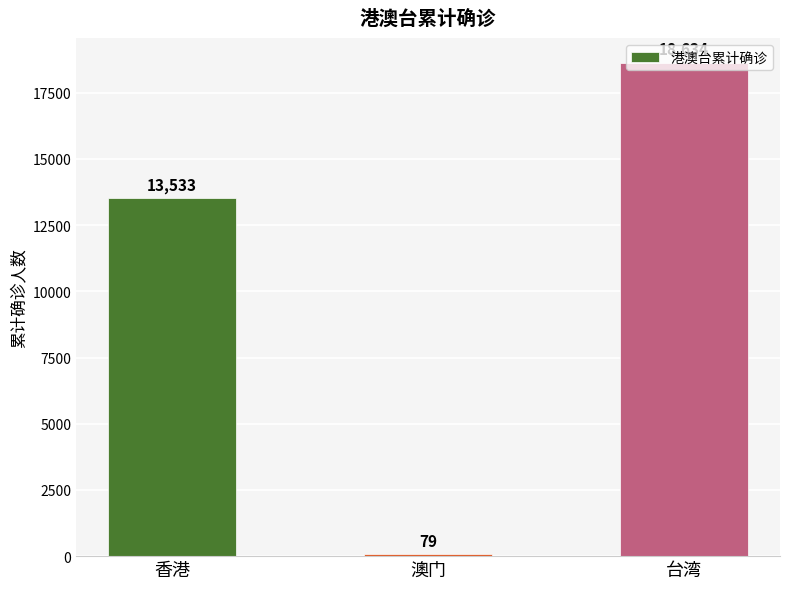

What is the change in value from 香港 to 台湾?

+5101